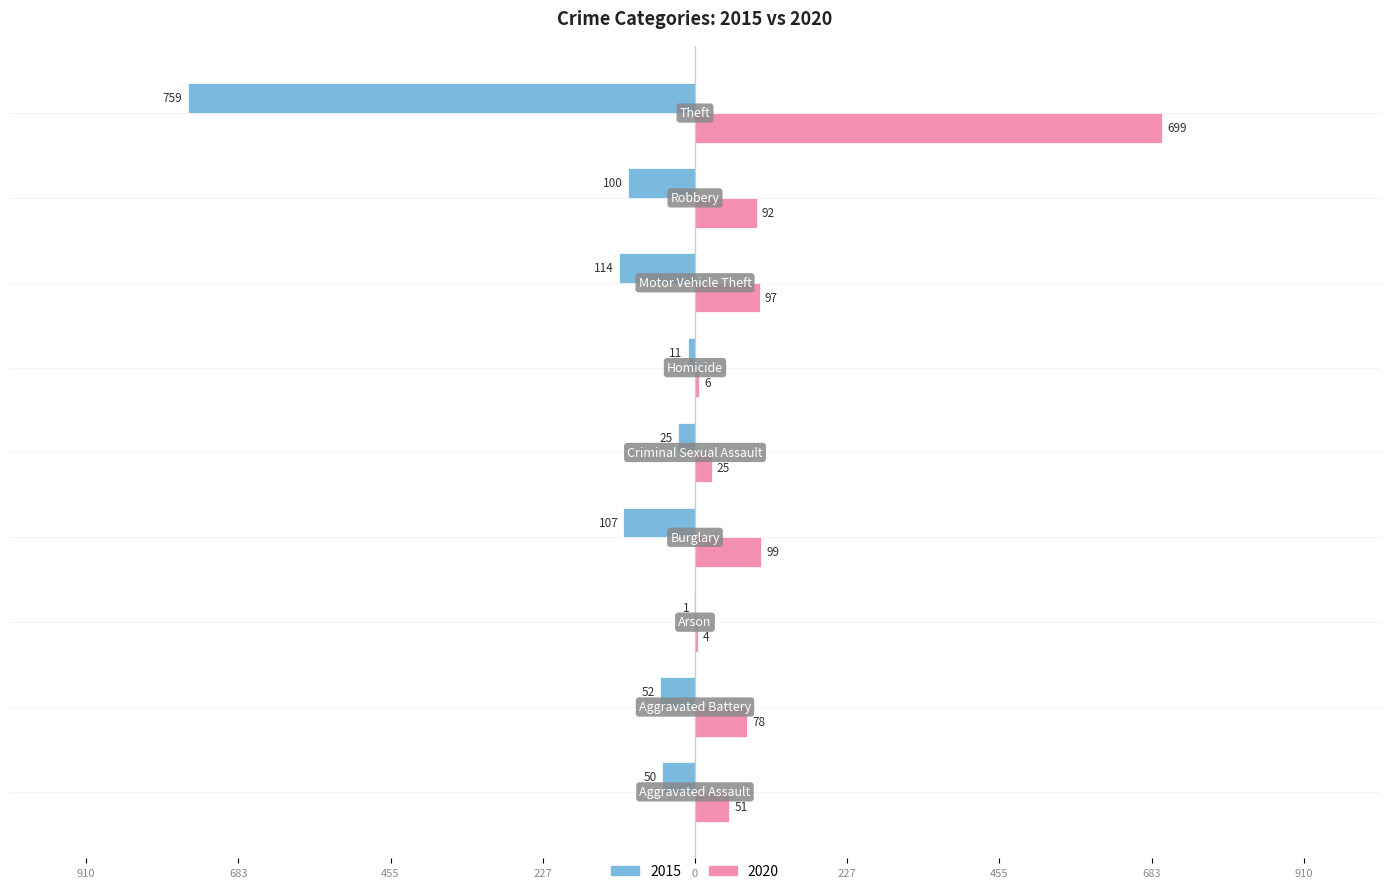

What are all the series names shown in the legend?

2015, 2020